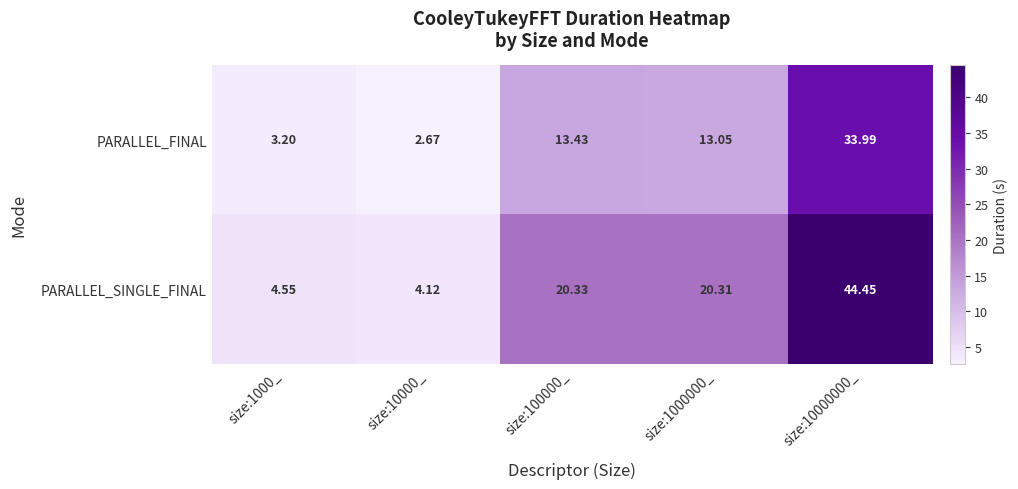

Which category has the highest value across all series?

size:10000000_